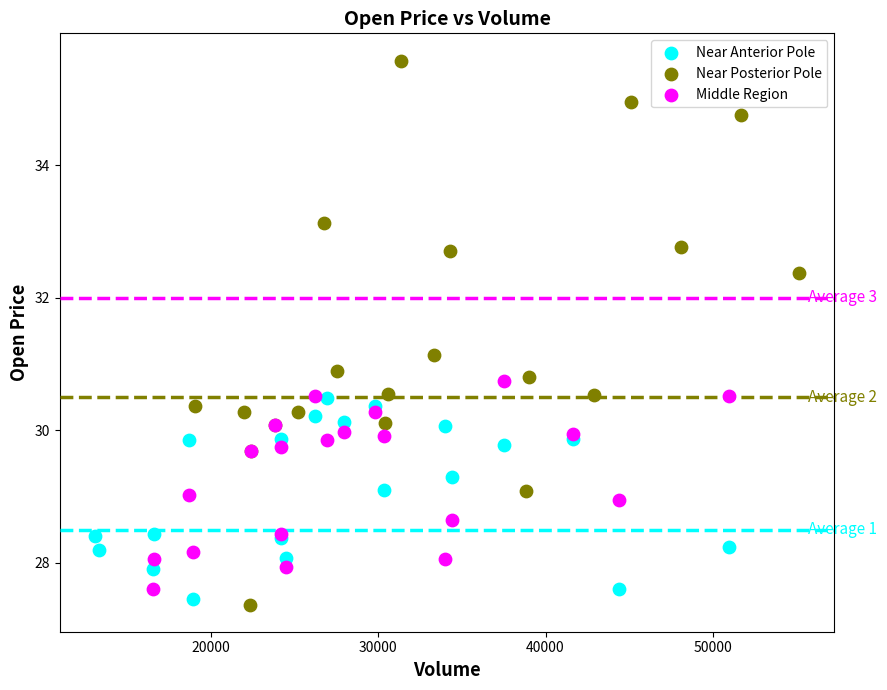

What are all the series names shown in the legend?

Near Anterior Pole, Near Posterior Pole, Middle Region